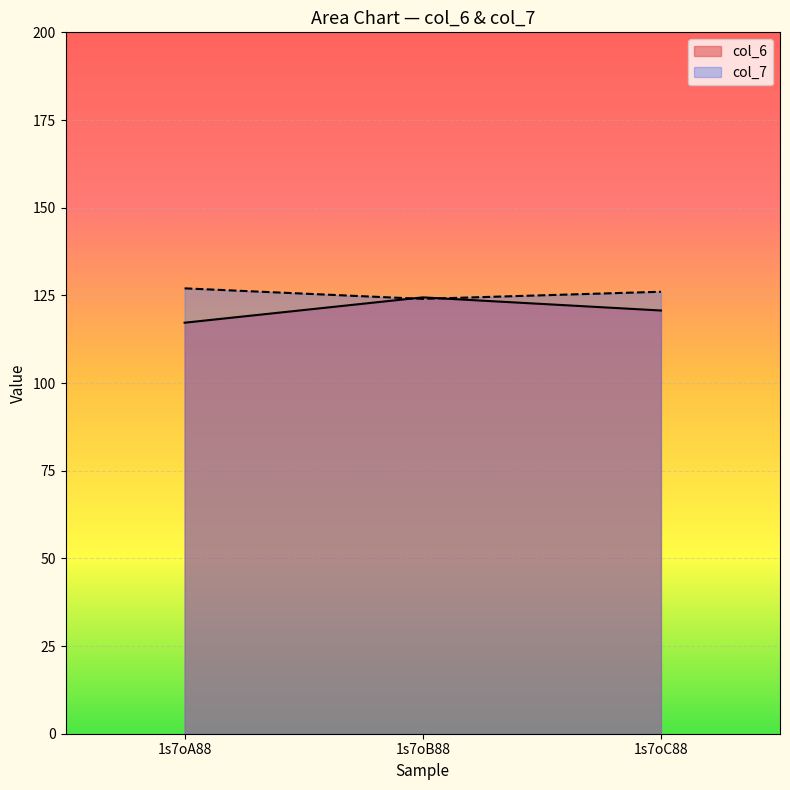

What is the spread (max minus min) of values at 1s7oC88?

5.3